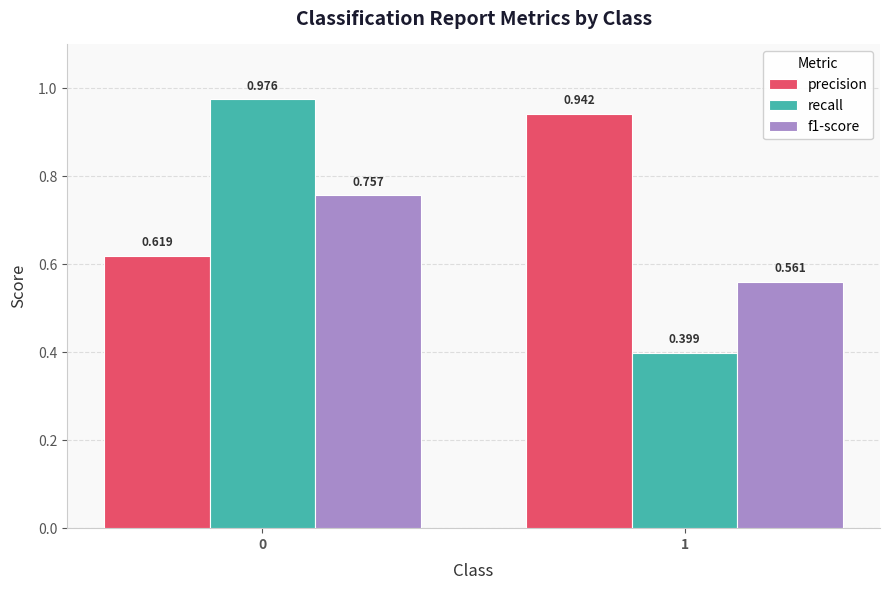

Which series has the largest total across all categories?

precision